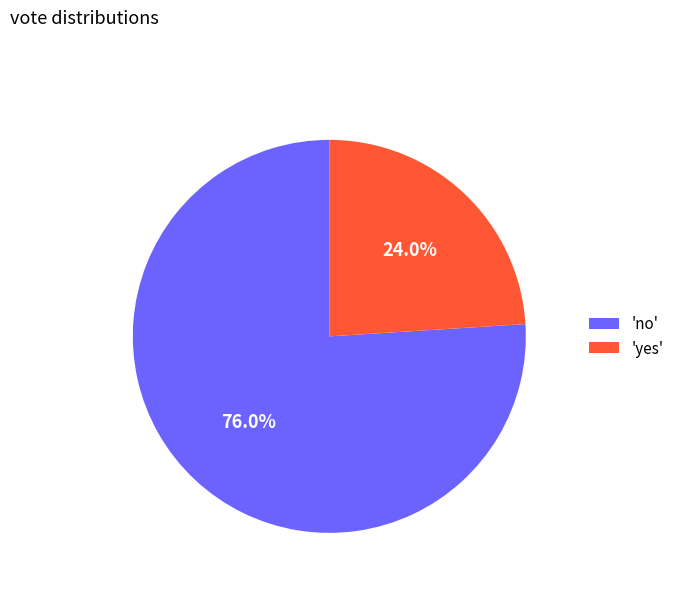

What is the majority slice?

'no'